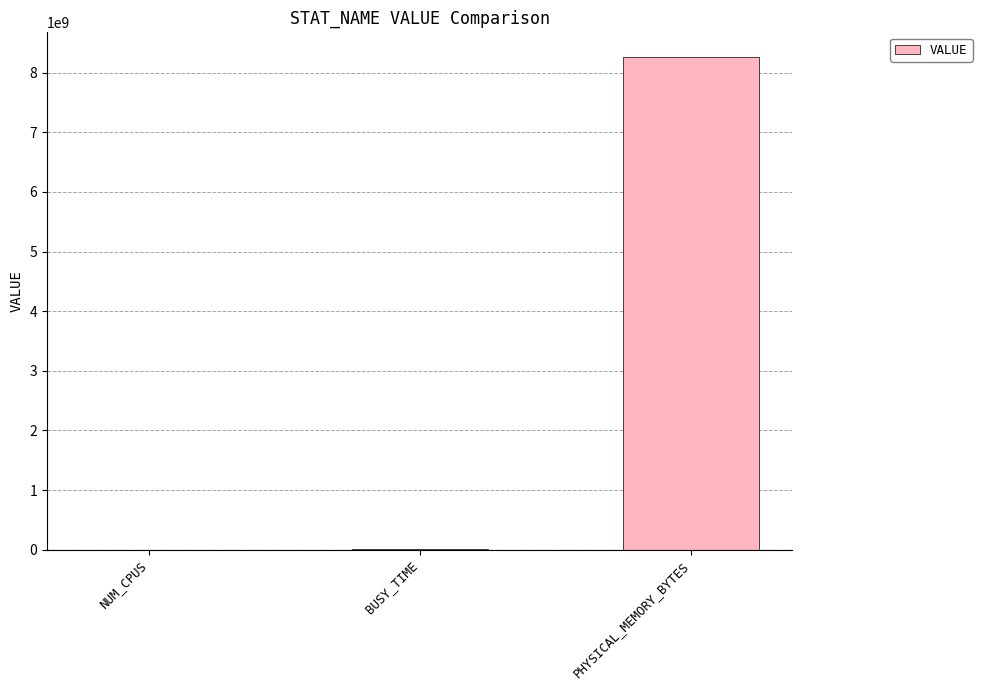

What is the change in value from BUSY_TIME to PHYSICAL_MEMORY_BYTES?

+8254421150